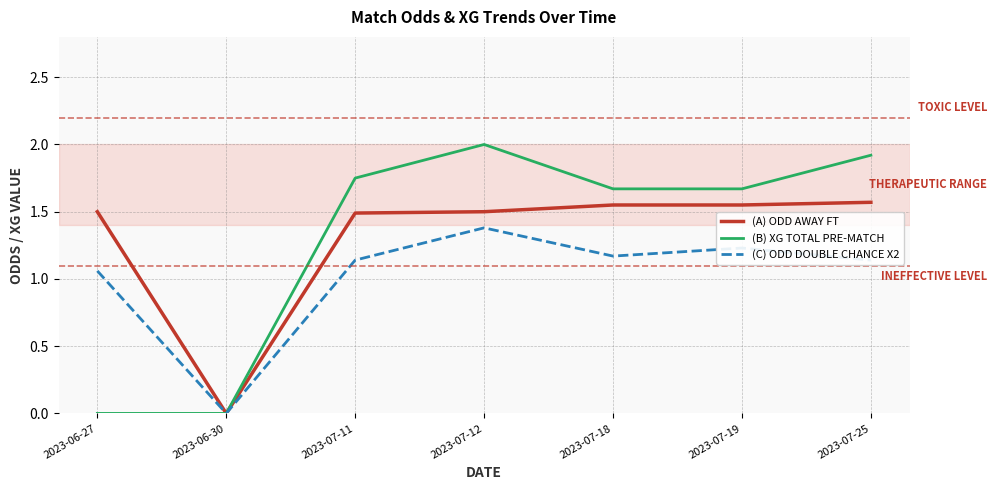

What is the total value across all series at 2023-07-18?

4.4